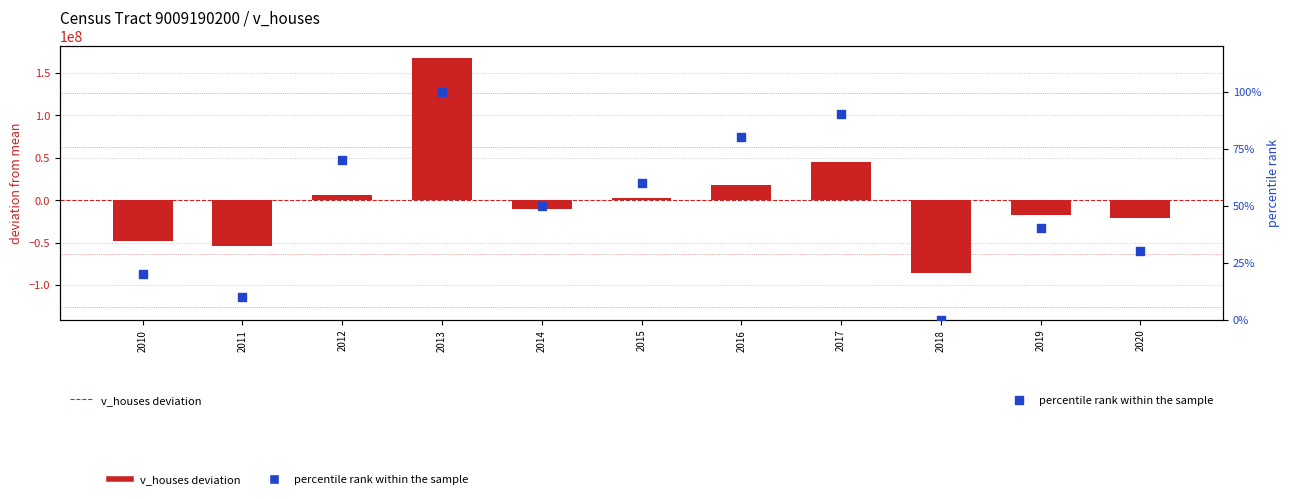

At how many categories does at least one series exceed 24738162?

2